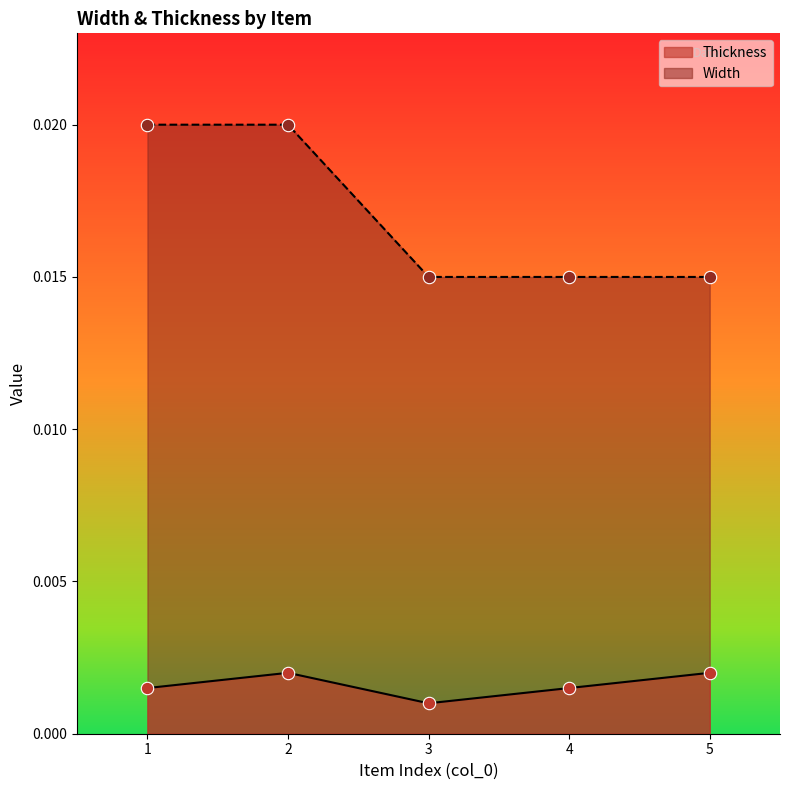

Which series contains the highest Y value?

Width